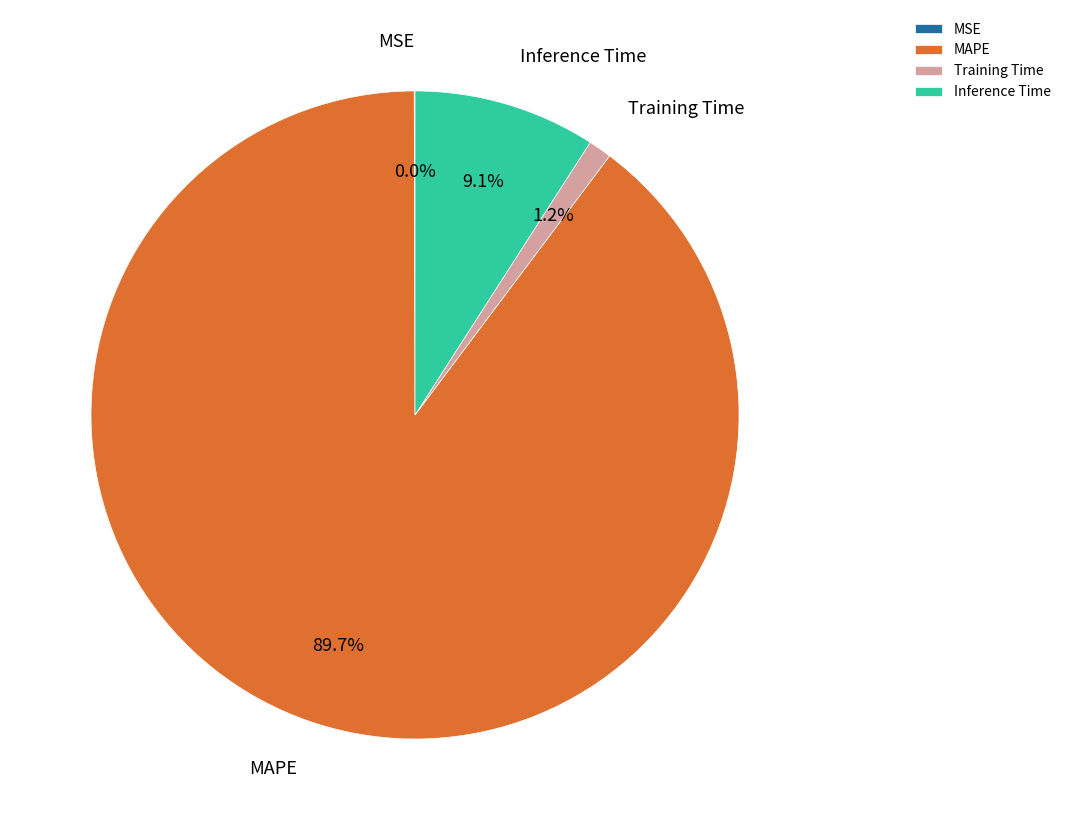

What percentage is NOT represented by MAPE?

10.3%